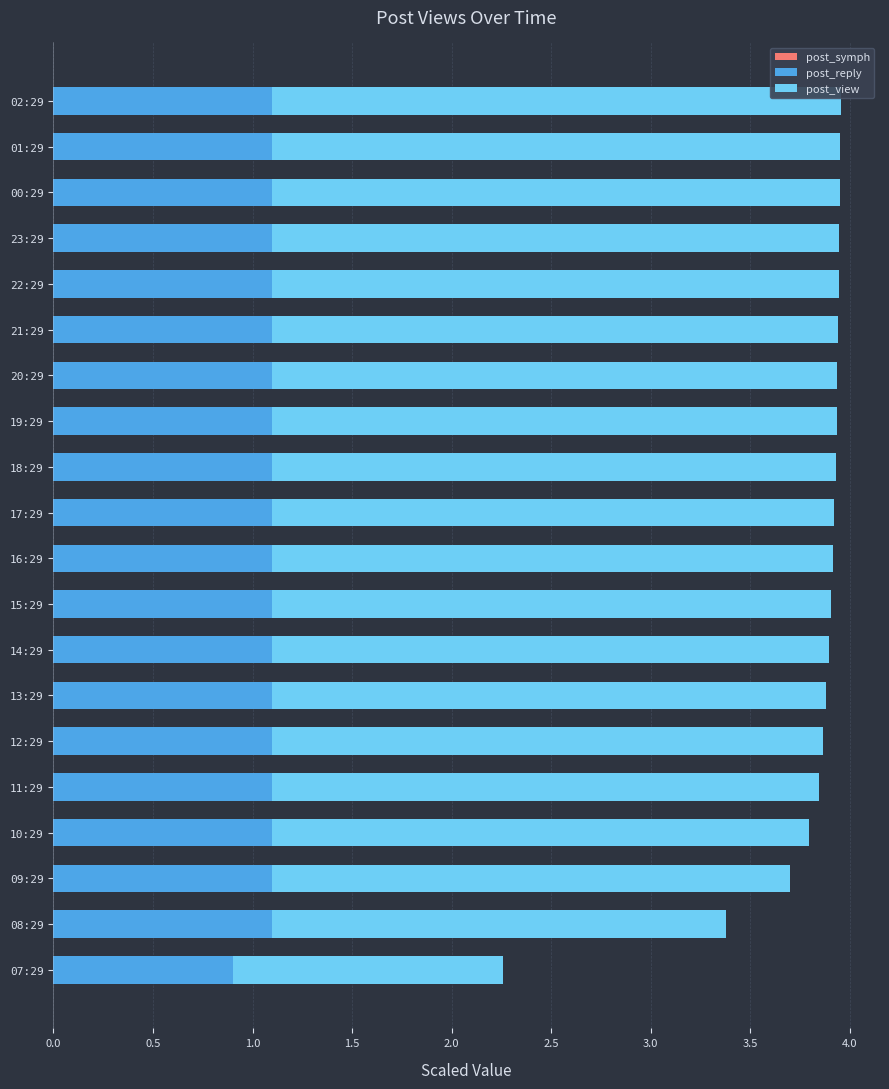

What is the highest value of the post_reply series?

1.1